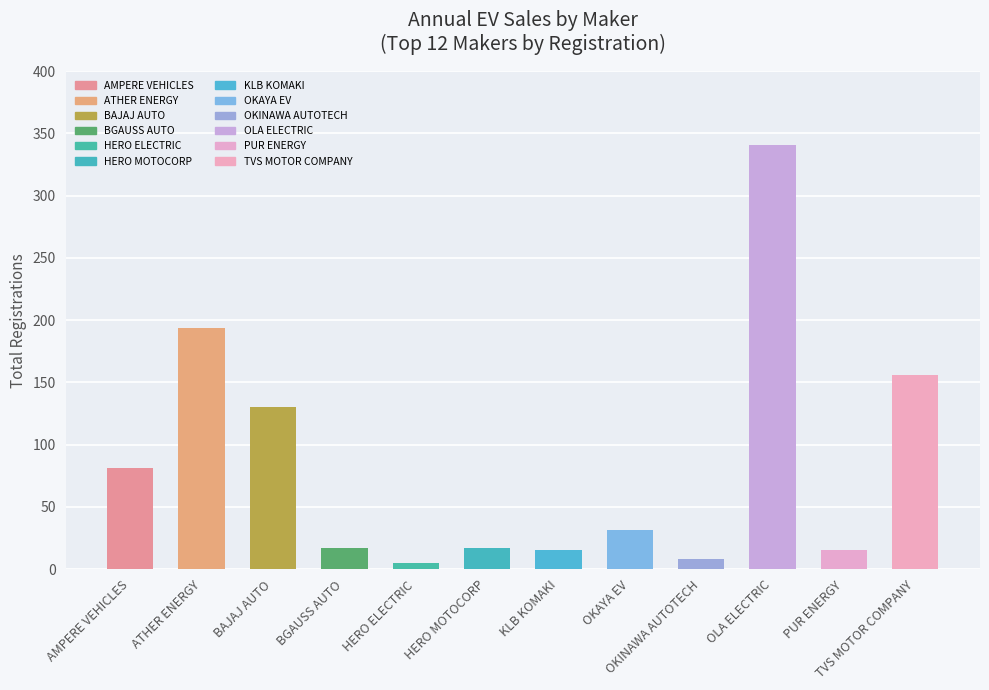

Reading left to right, extract all data points from this chart.

81	194	130	17	5	17	15	31	8	341	15	156